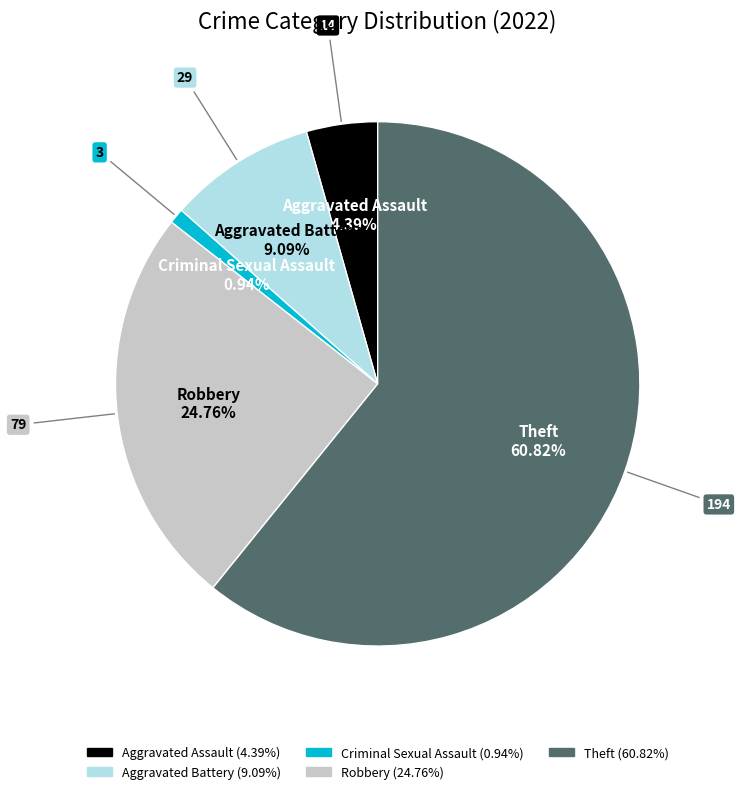

What is the total percentage of Aggravated Assault and Theft?

65.2%